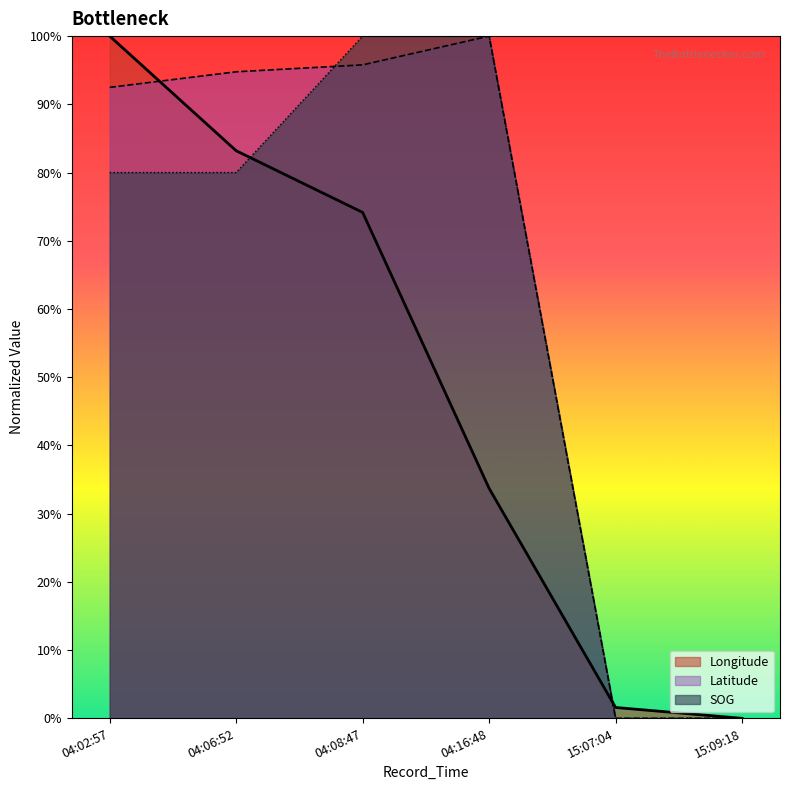

What is the highest value of the Latitude series?

100.0